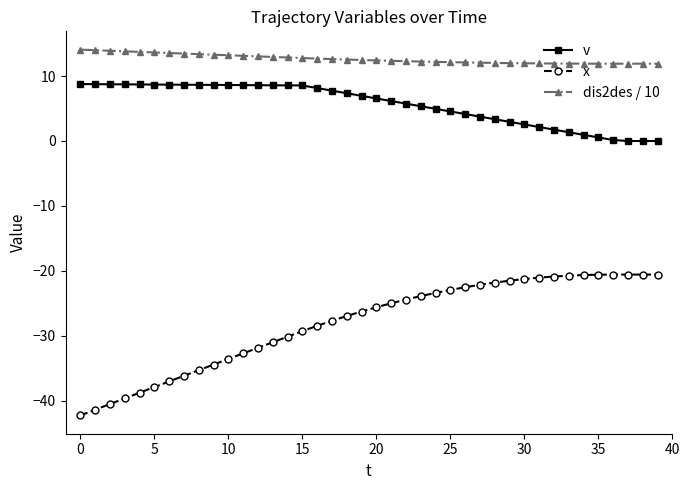

True or false: x and v intersect in this chart.

False